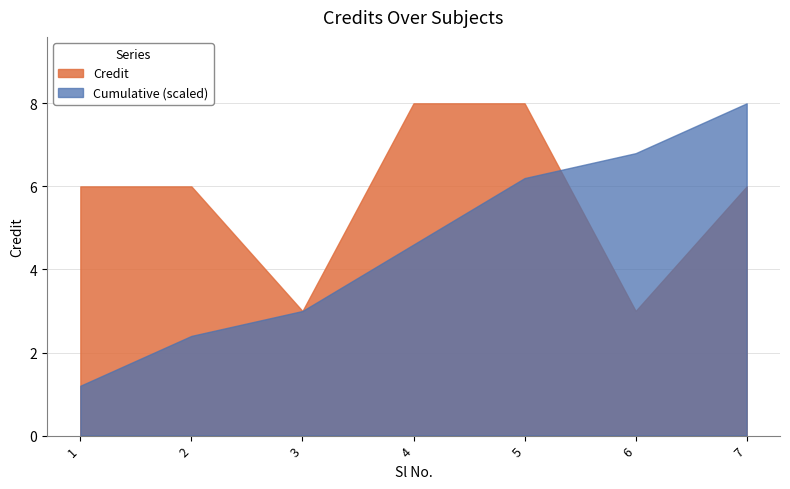

At which category does the chart reach its minimum across all series?

1